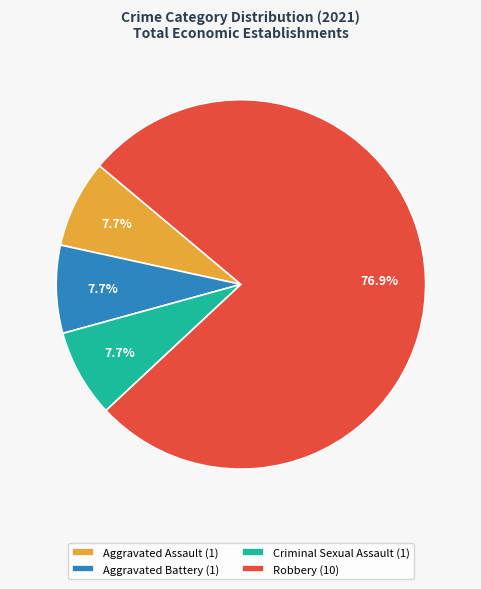

Count the number of slices in the pie.

4